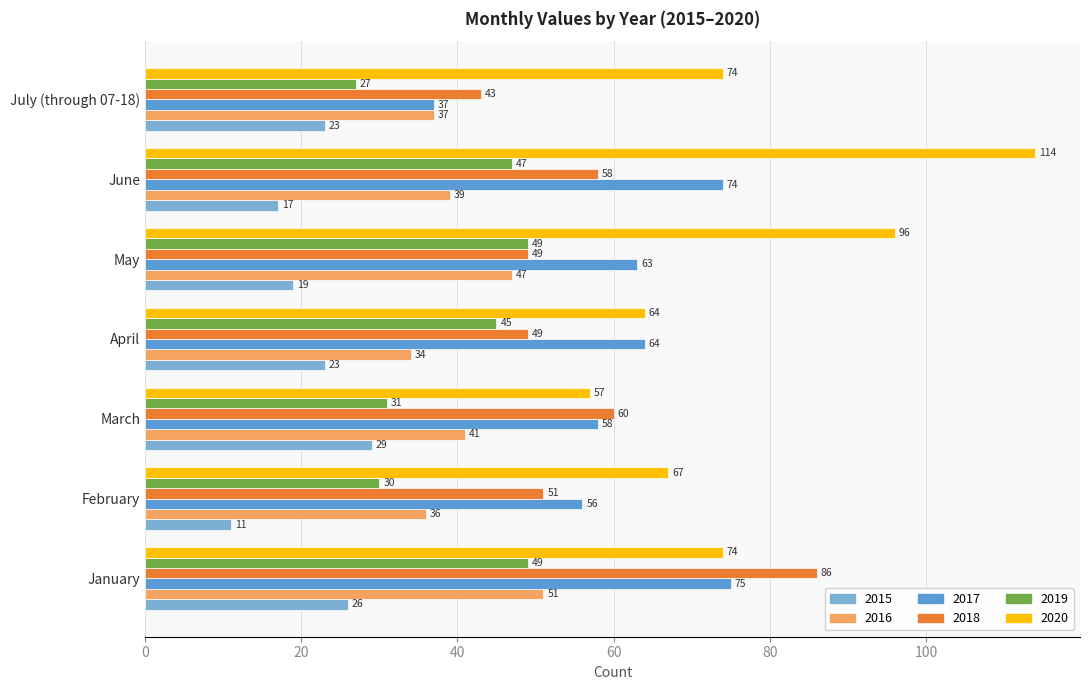

At which category does the chart reach its minimum across all series?

February